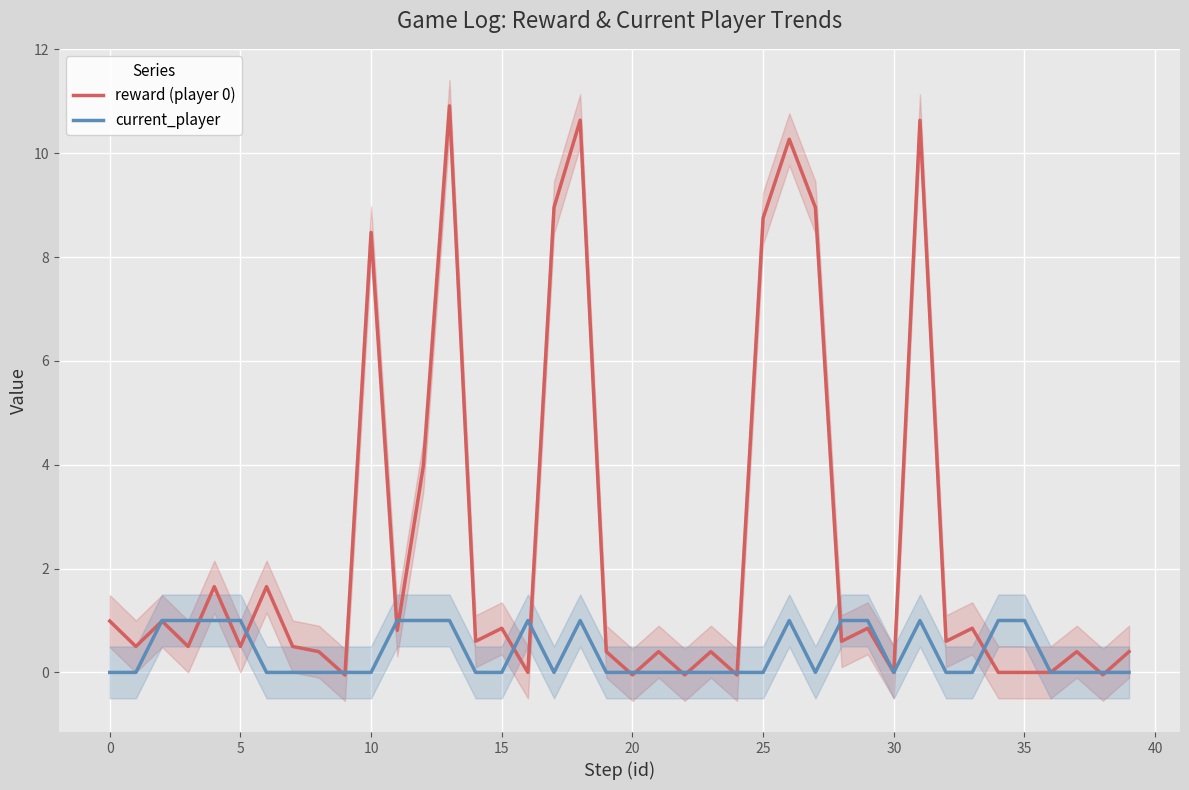

After their last crossing, which series has the higher values: reward (player 0) or current_player?

reward (player 0)